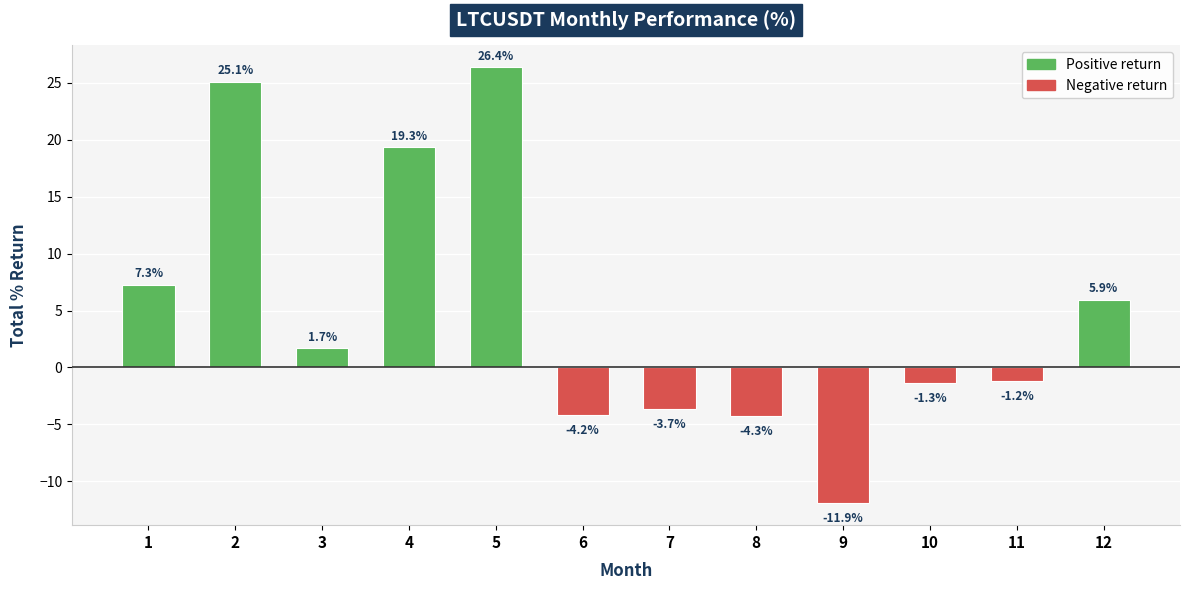

What is the difference between the maximum and minimum values?

38.3